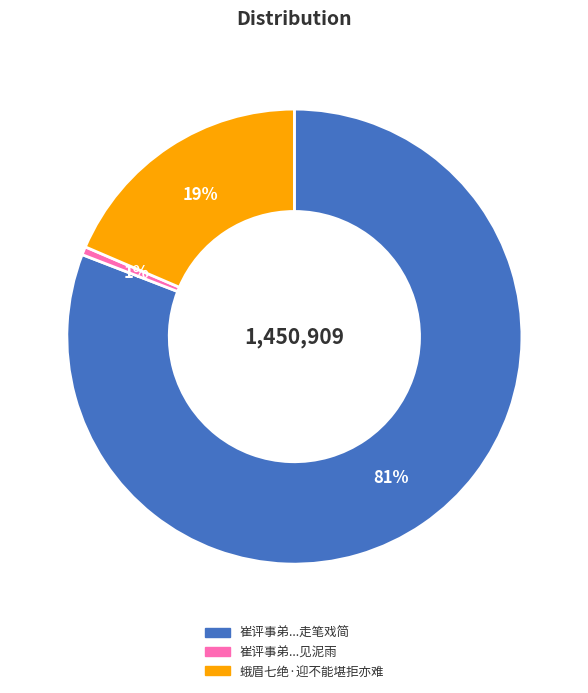

Is there a majority slice in this chart?

Yes